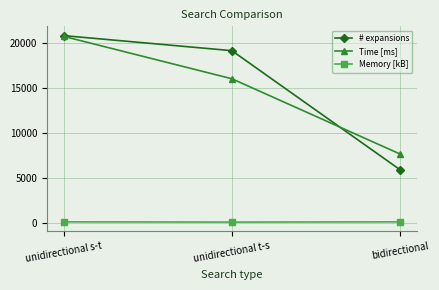

Which series changed the most between unidirectional t-s and bidirectional?

# expansions